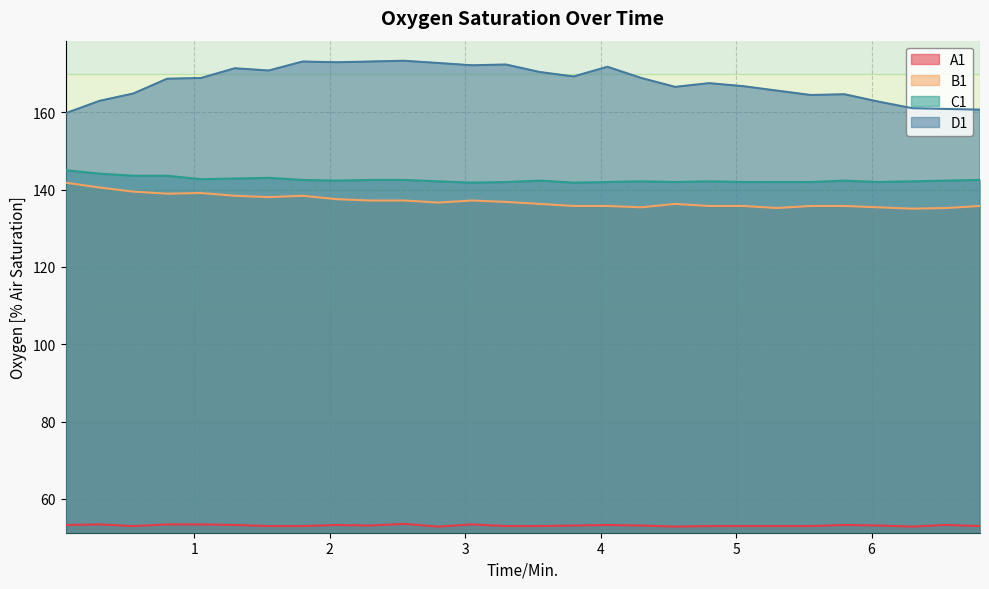

True or false: C1 and B1 cross at least once.

False